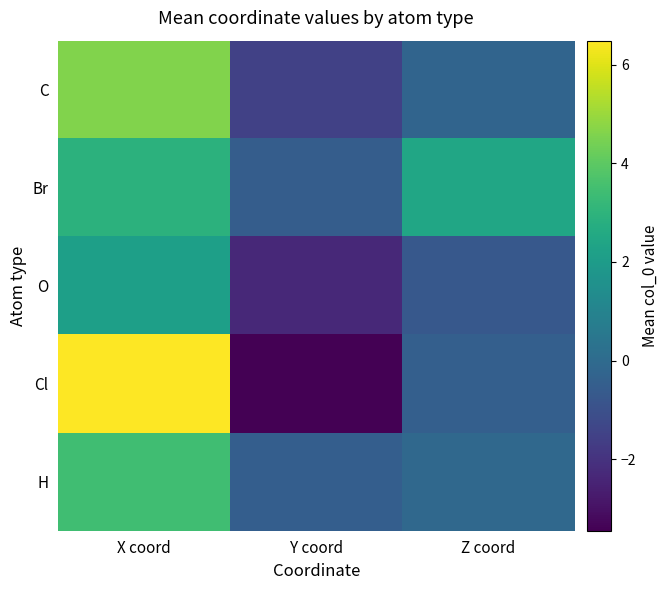

What is the minimum value shown in the chart?

-3.5